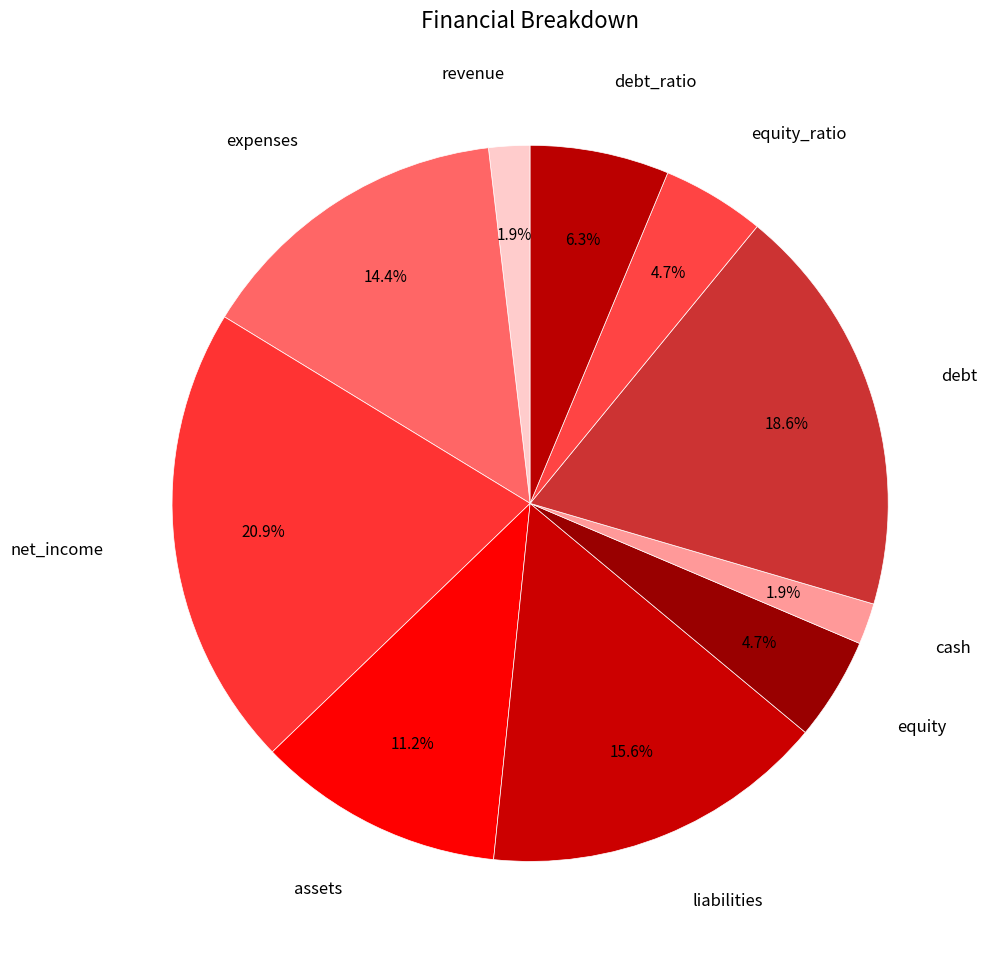

Which slice is the largest?

net_income